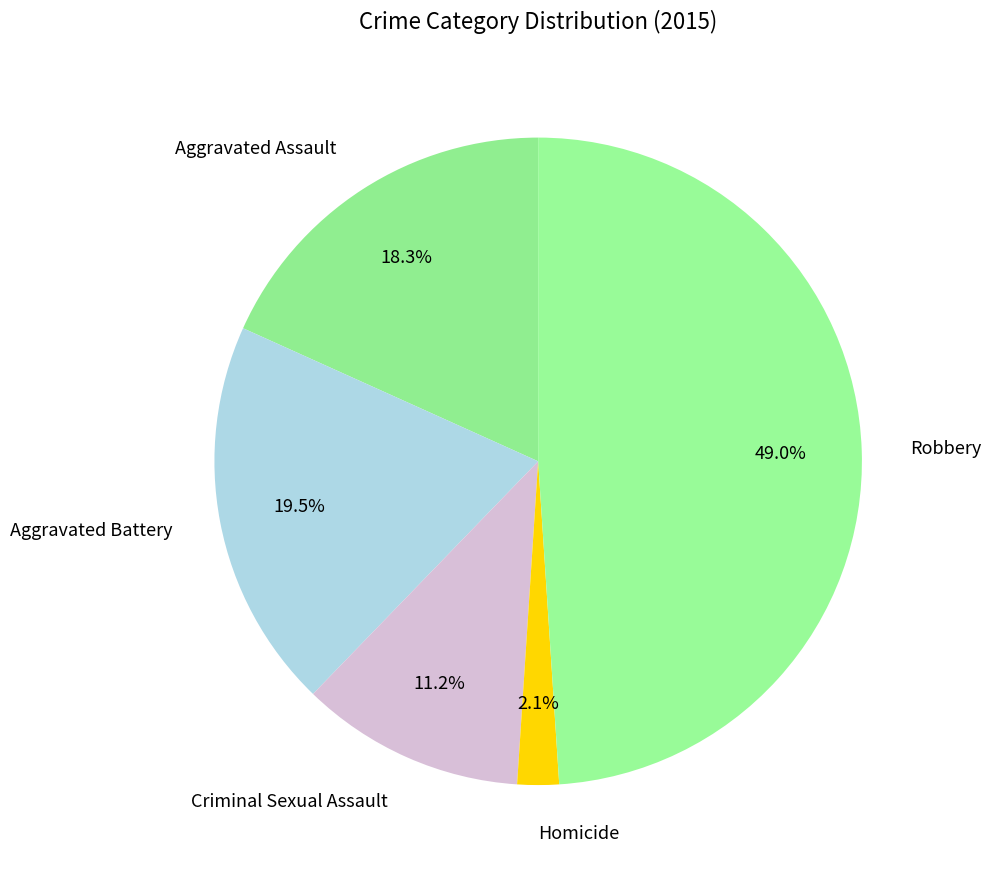

Between Homicide and Aggravated Battery, which is larger?

Aggravated Battery